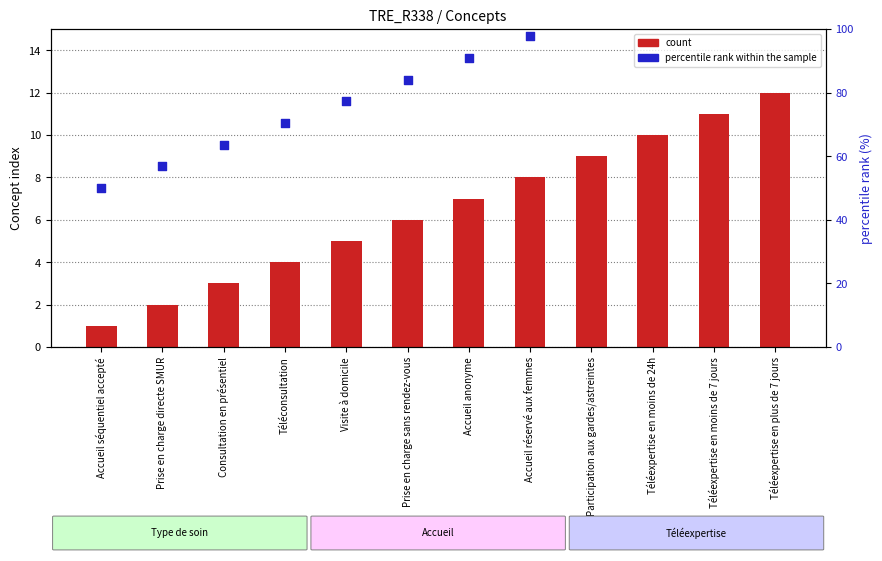

Which series has the widest spread of Y values?

percentile rank within the sample